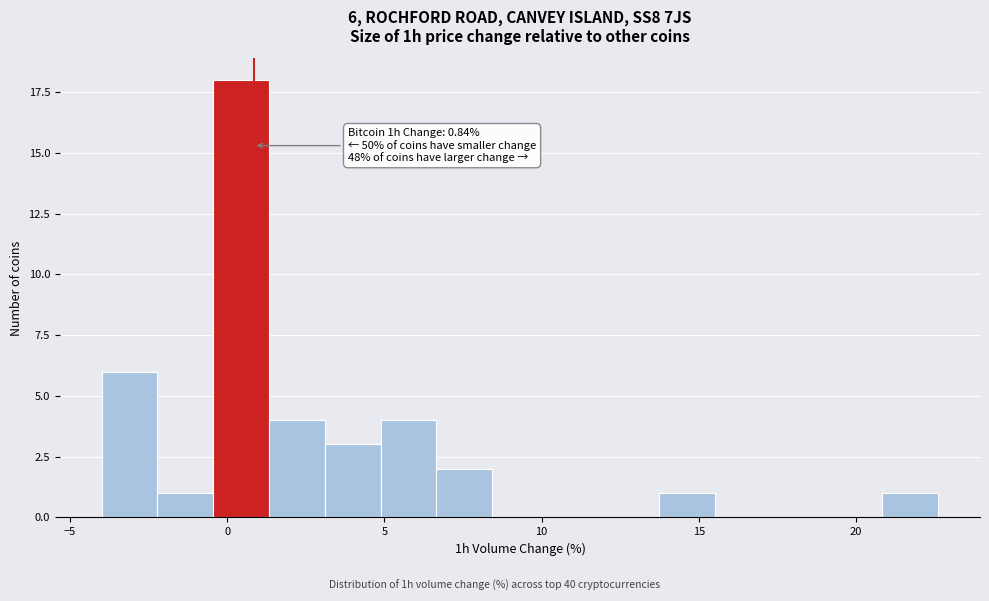

Around what value on the x-axis is the tallest bar? Give the approximate position of its centre, as read against the axis.

0.5